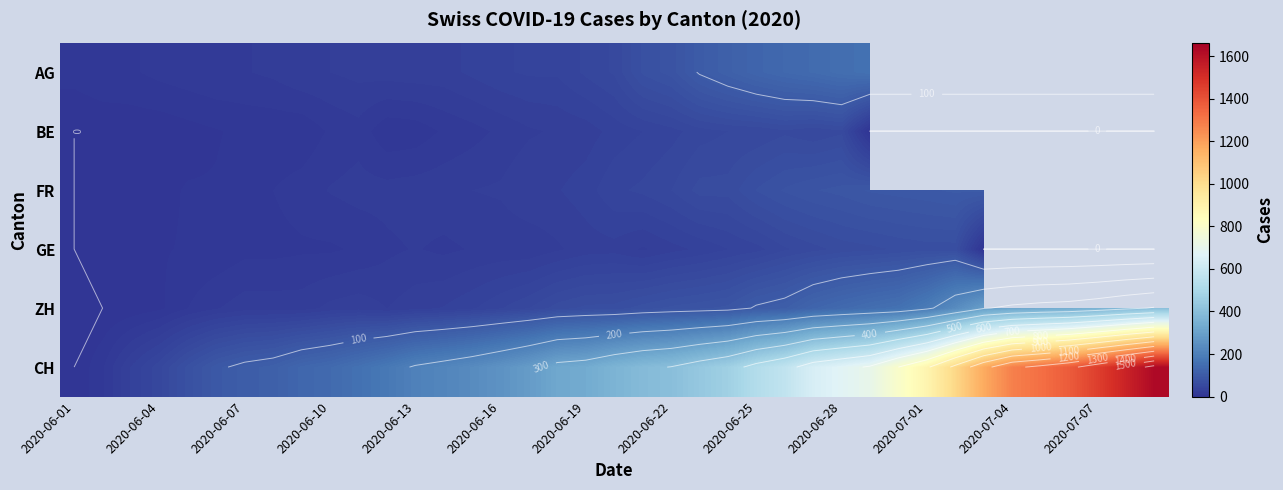

Which series has the largest total across all categories?

CH